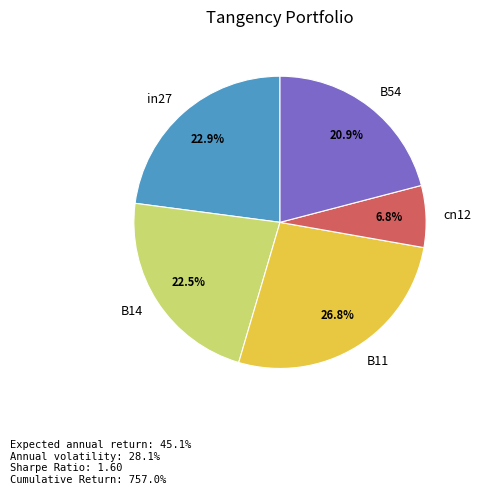

How many slices are in this pie chart?

5